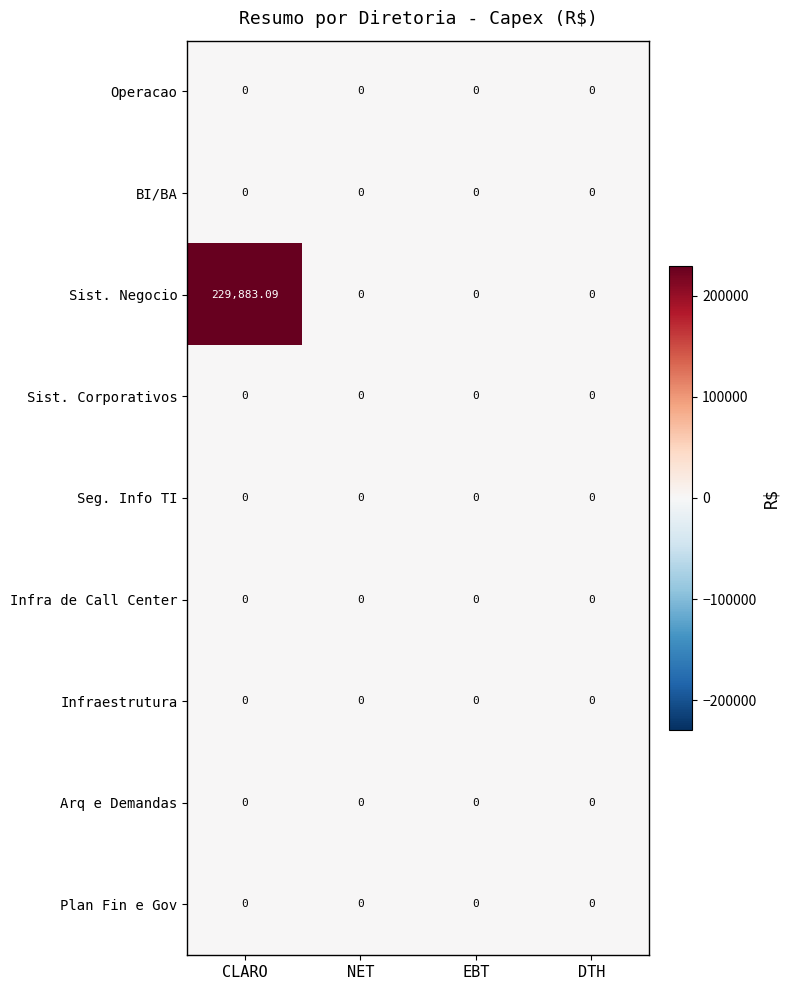

At which category is the sum across all series the highest?

CLARO